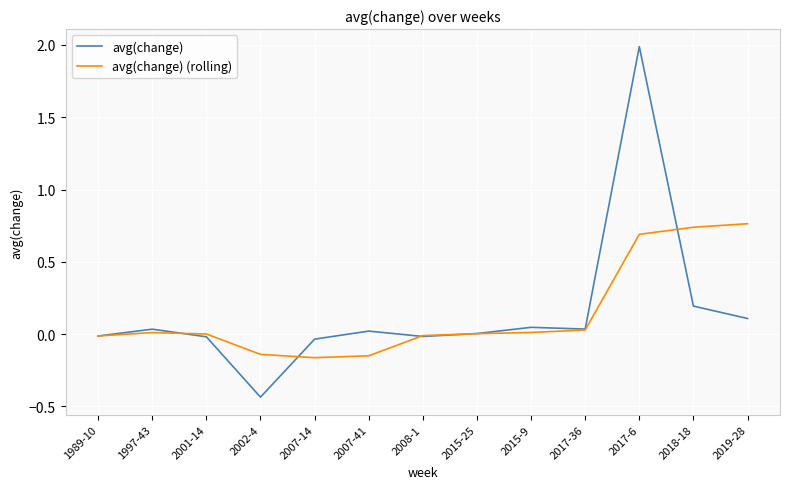

At which category does the chart reach its peak across all series?

2017-6